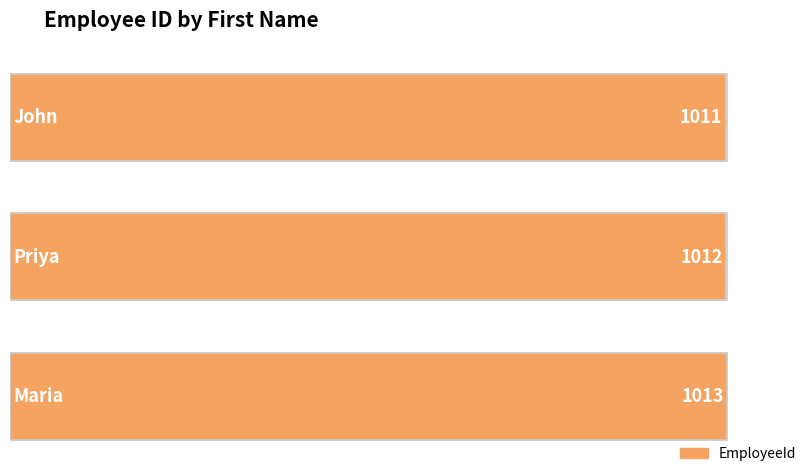

What is the smallest value displayed?

1011